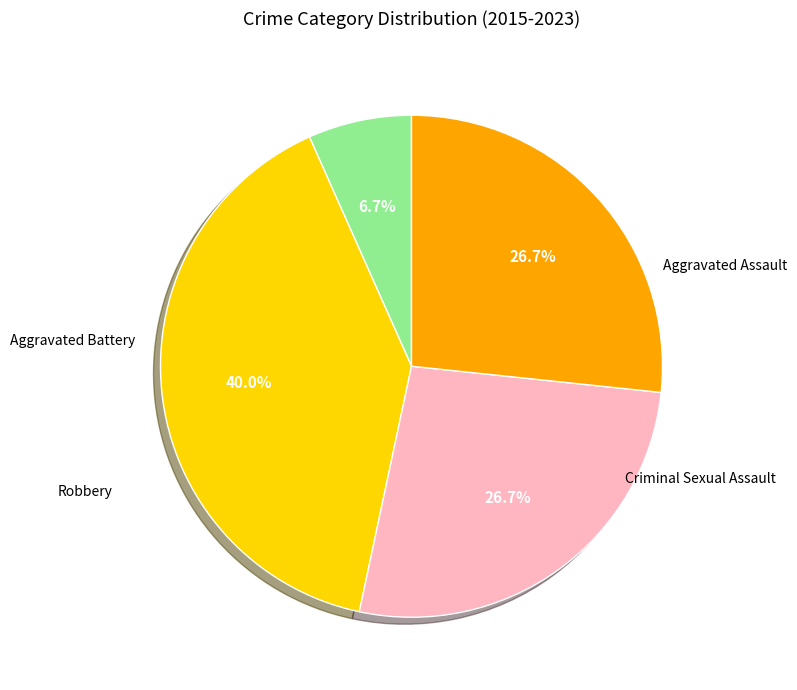

Count the number of slices in the pie.

4